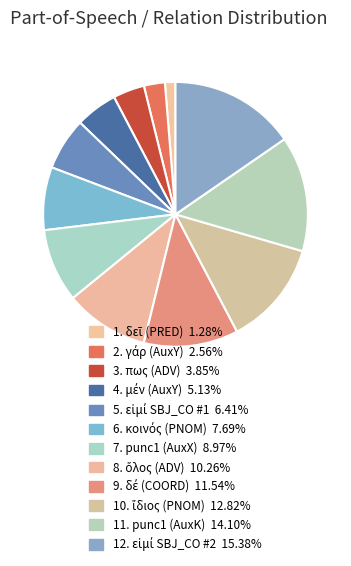

How many segments does this pie chart have?

12